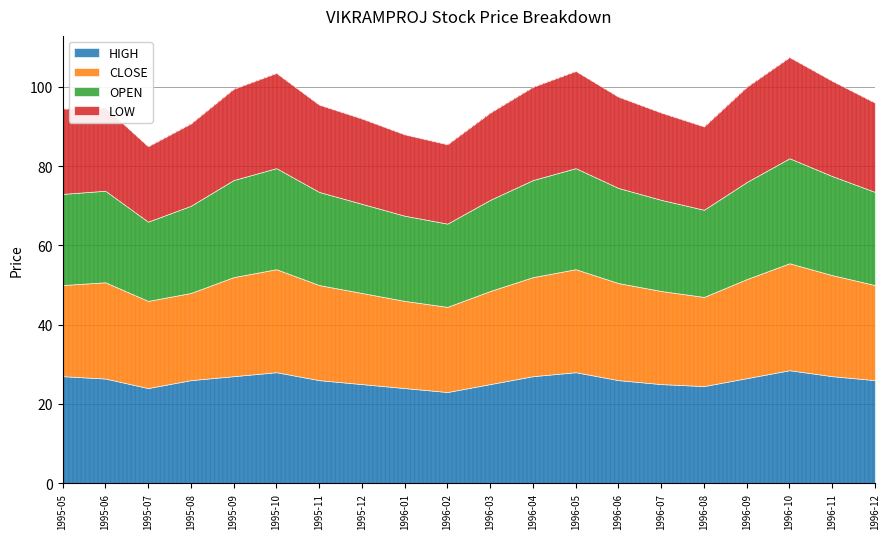

What are all the series names shown in the legend?

HIGH, CLOSE, OPEN, LOW